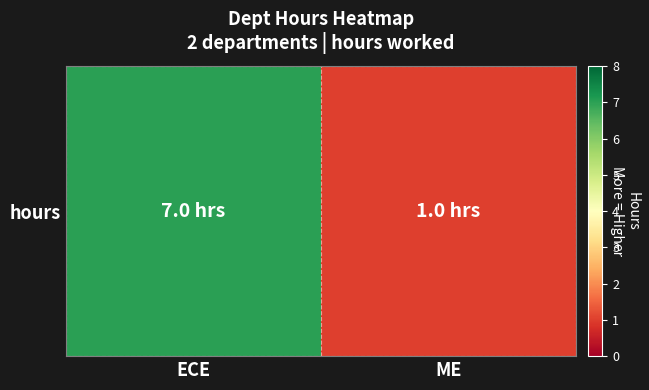

What is the sum of the values at ECE and ME?

8